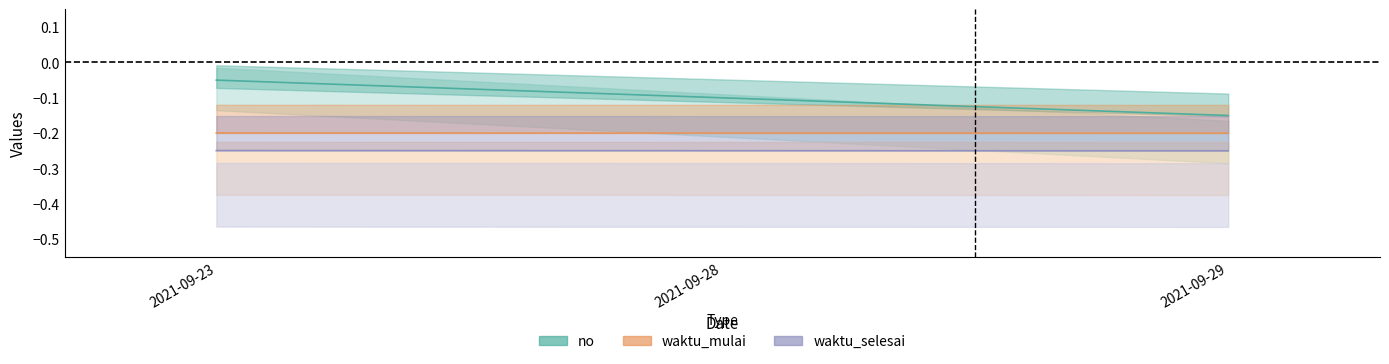

Reading left to right, extract all data points from this chart.

no: 2021-09-23=-0.0	2021-09-28=-0.1	2021-09-29=-0.1
waktu_mulai: 2021-09-23=-0.2	2021-09-28=-0.2	2021-09-29=-0.2
waktu_selesai: 2021-09-23=-0.2	2021-09-28=-0.2	2021-09-29=-0.2